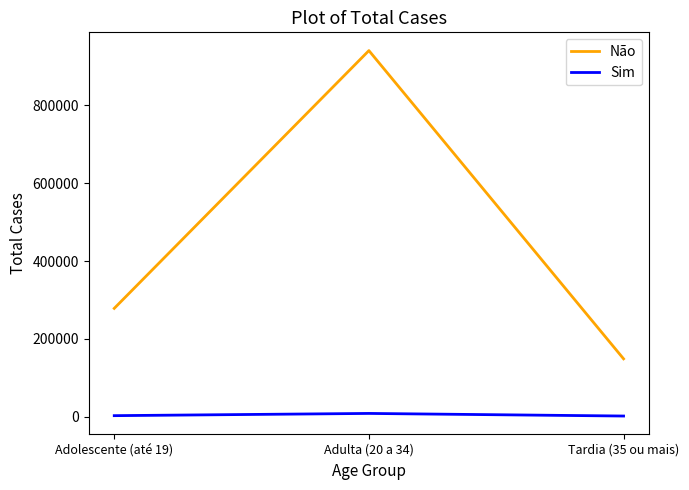

How many values in the Não series are below 278355?

1